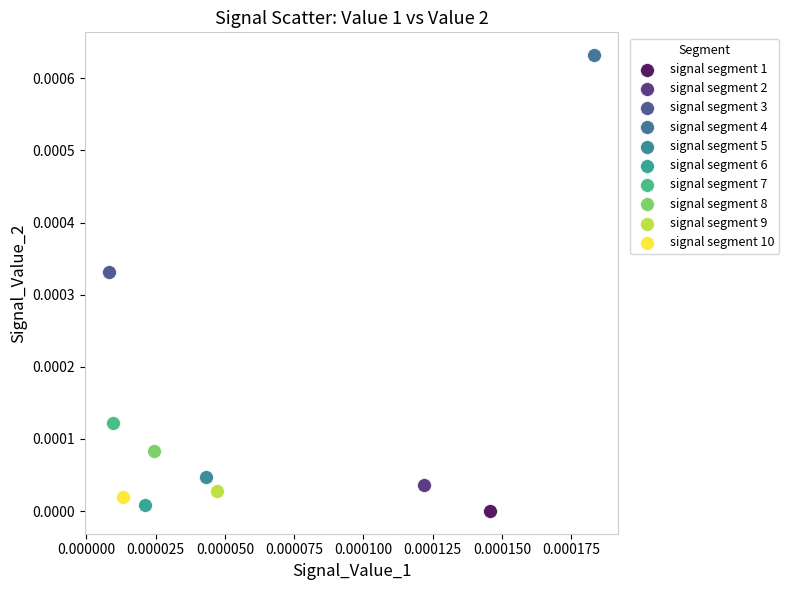

What are all the series names shown in the legend?

signal segment 1, signal segment 2, signal segment 3, signal segment 4, signal segment 5, signal segment 6, signal segment 7, signal segment 8, signal segment 9, signal segment 10